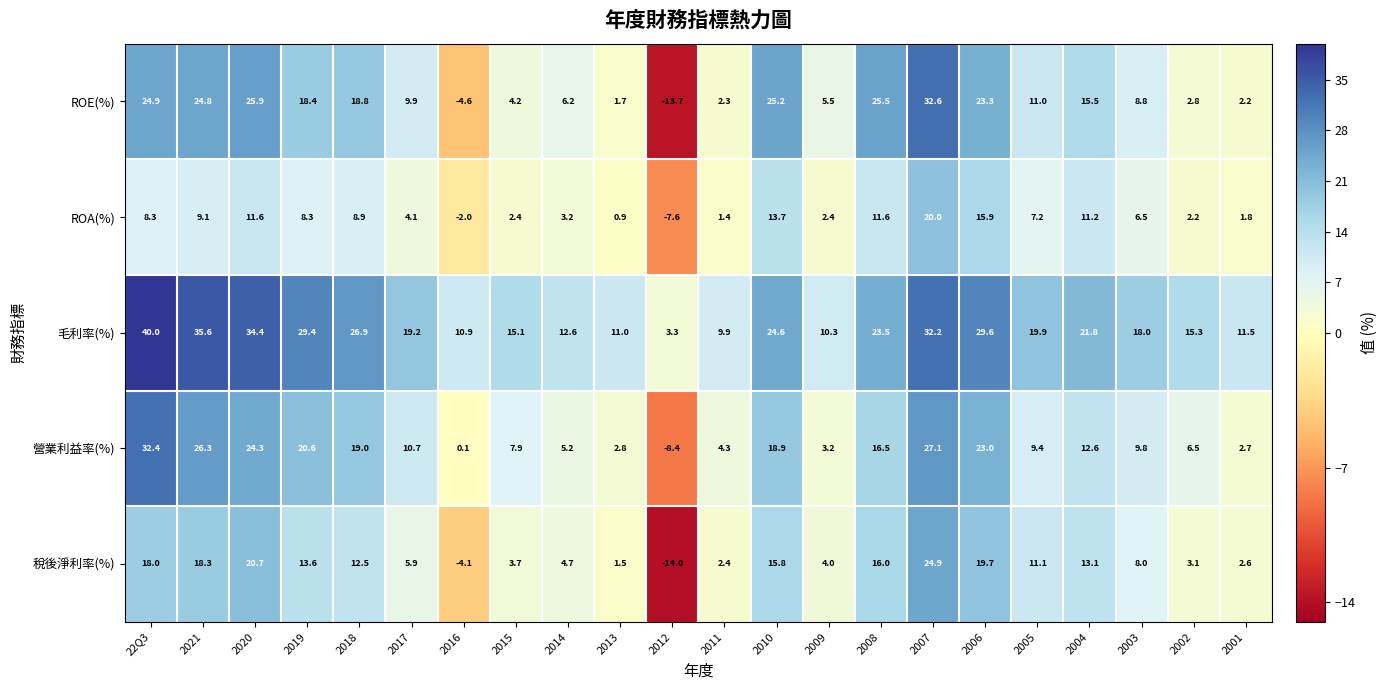

Read the ROE(%) value at 2006.

23.3